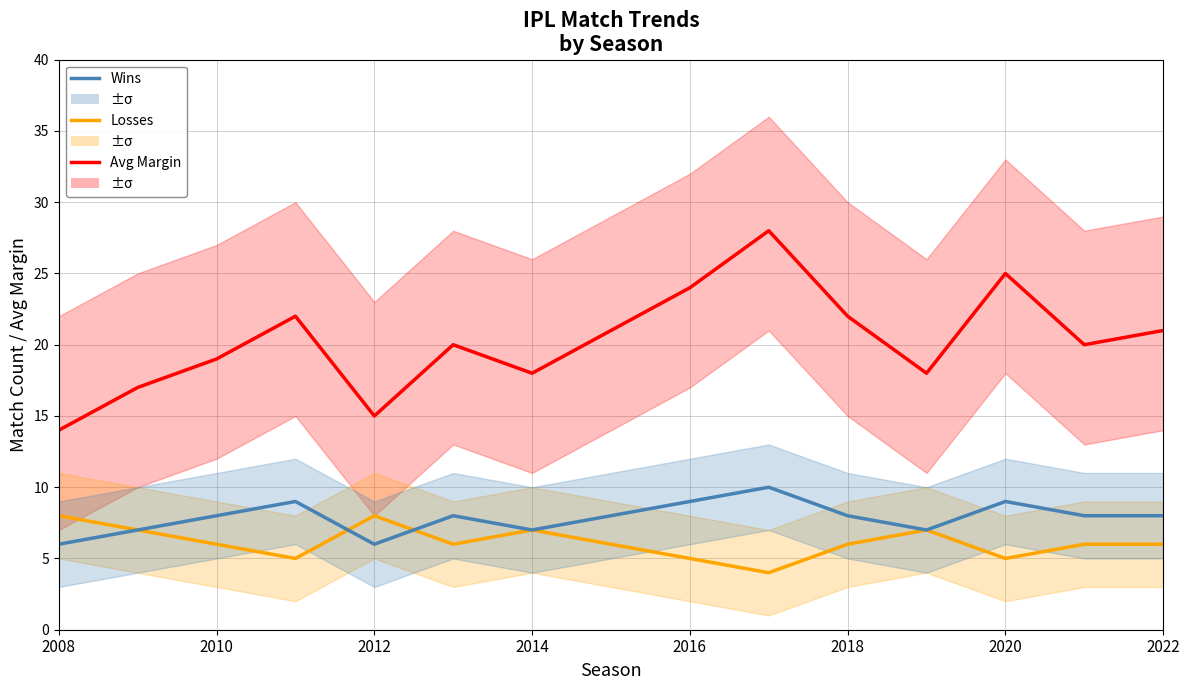

True or false: Wins and Avg Margin intersect in this chart.

False